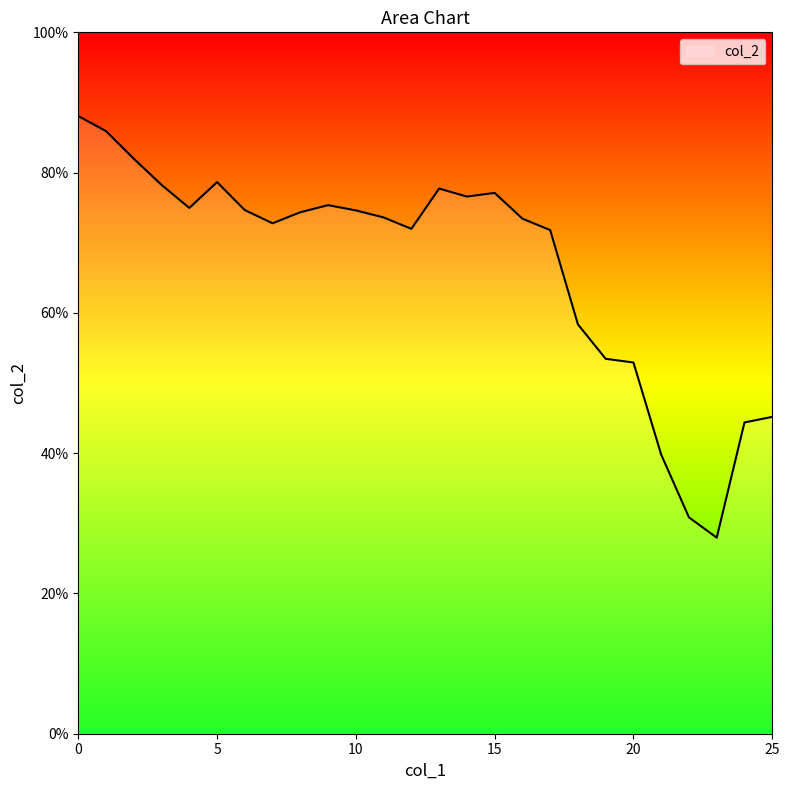

True or false: there are more than 1 points higher than both neighbors.

True